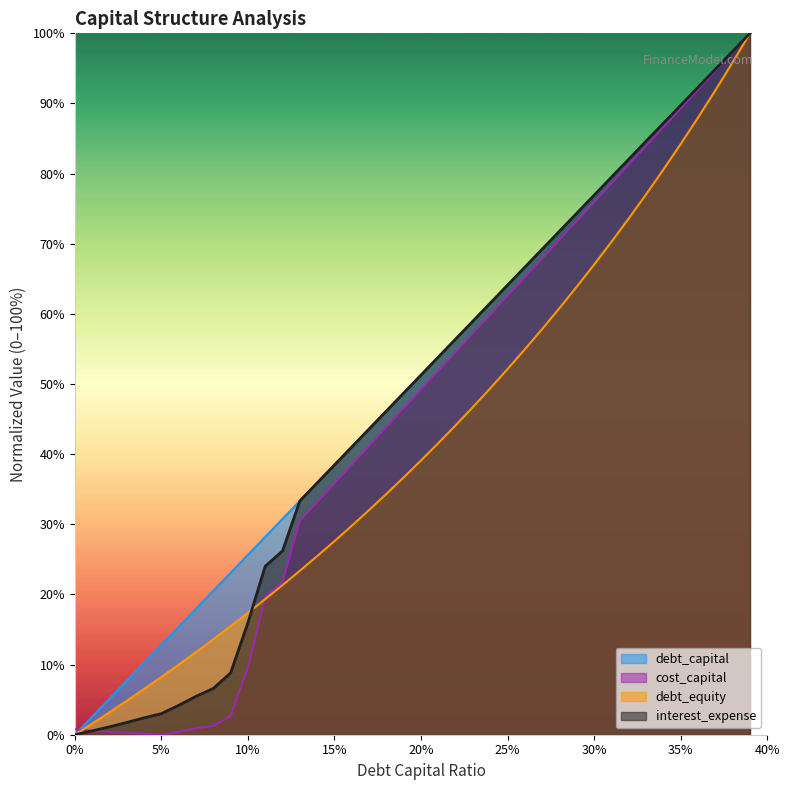

What value does the cost_capital series have at 0.12?

21.8